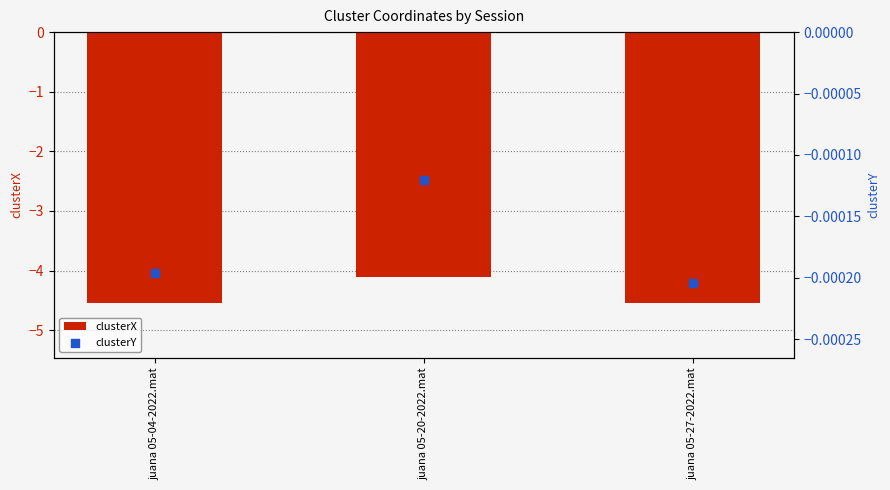

At which category is the sum across all series the highest?

juana 05-20-2022.mat